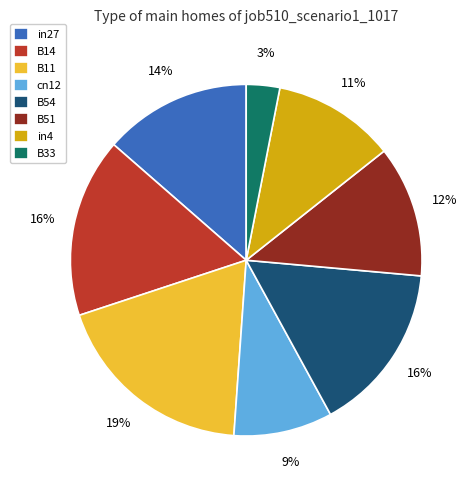

To the nearest percent, what portion does cn12 represent?

9%